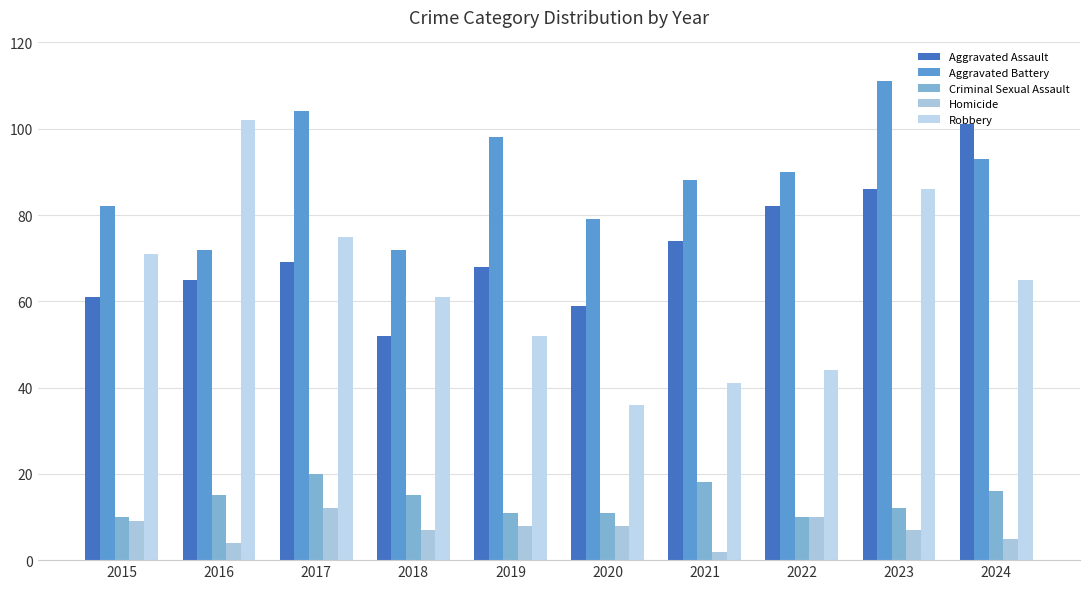

At which category does the chart reach its minimum across all series?

2021